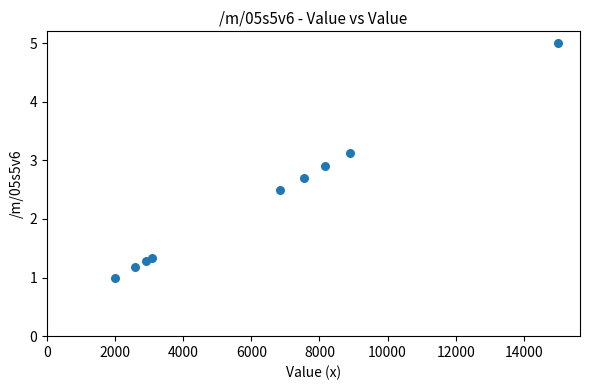

What is the average X value?

6340.4